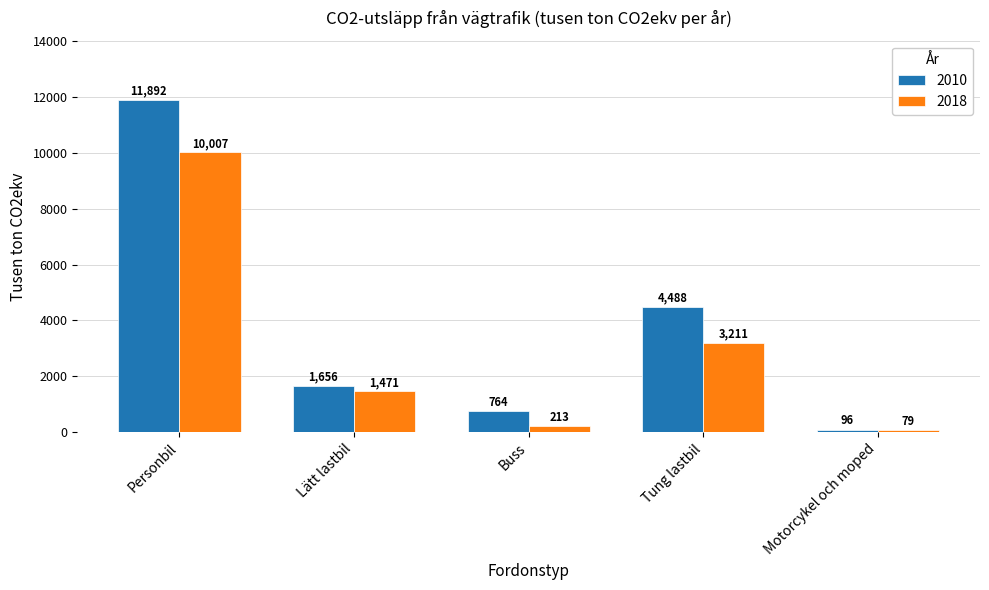

What is the minimum value for 2018?

79